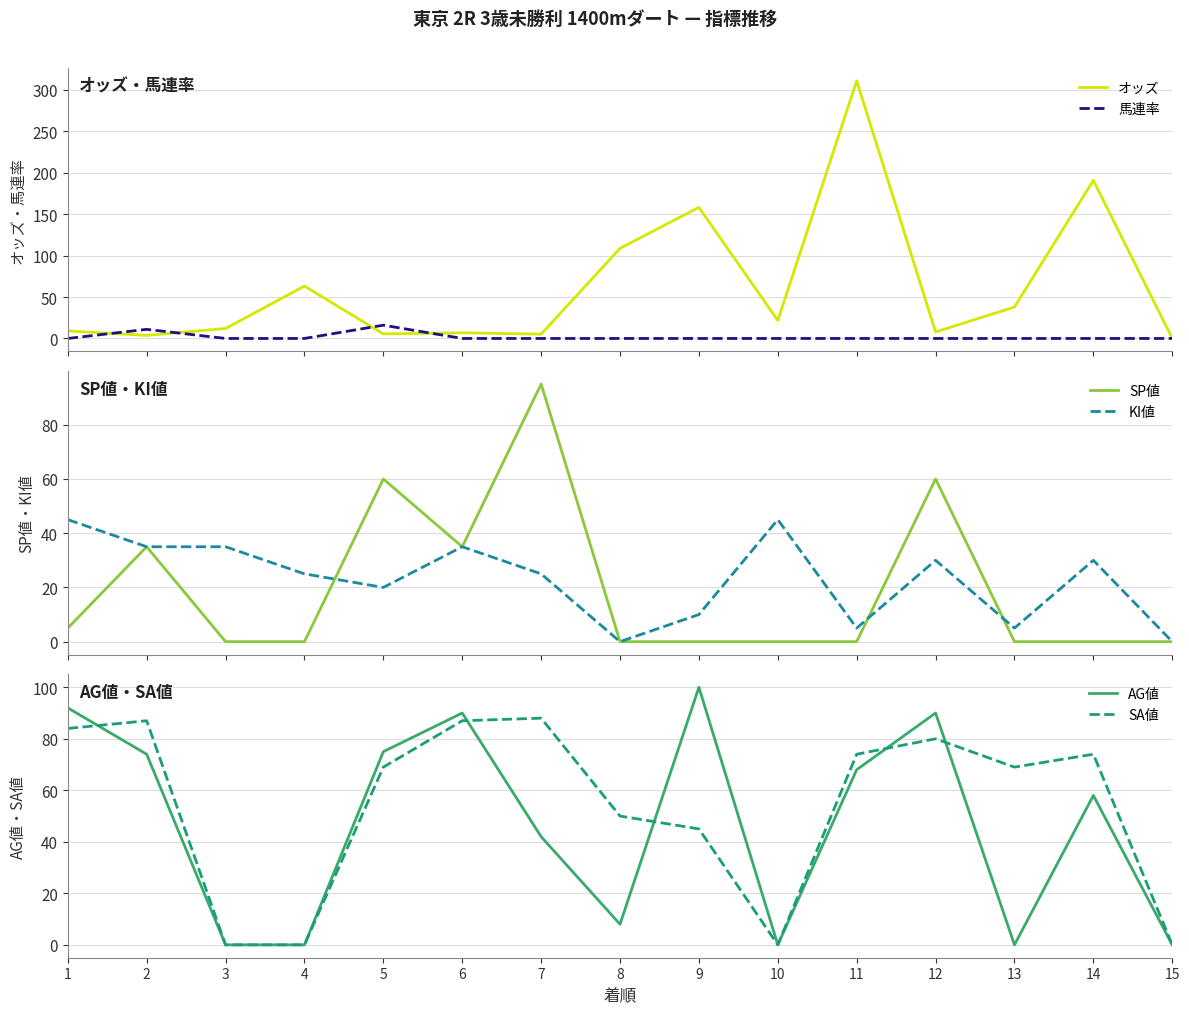

Is this an area chart (filled region under the line)?

No